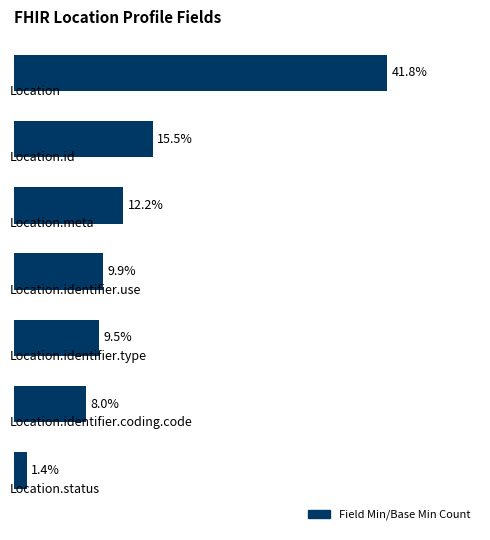

Rank the categories by value from highest to lowest.

0, 1, 2, 3, 4, 5, 6